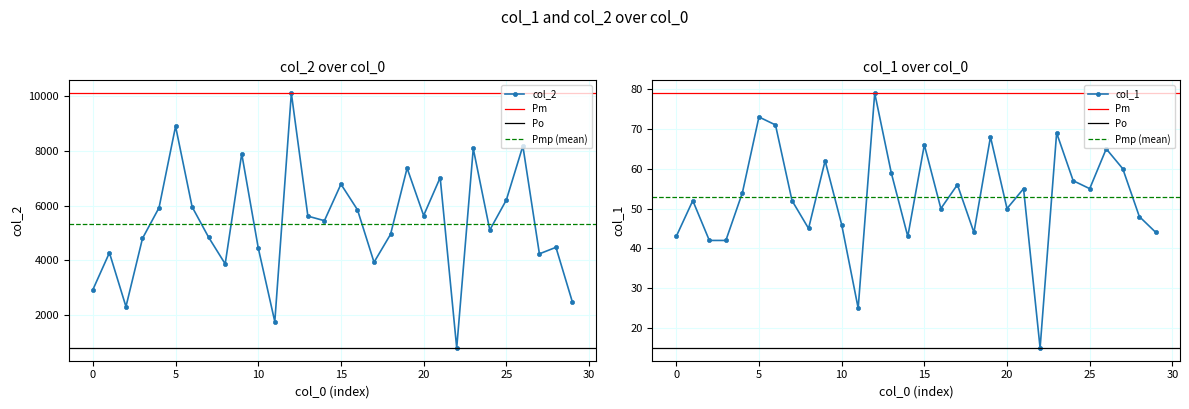

In col_1, how many points are lower than both neighbors (excluding endpoints)?

8